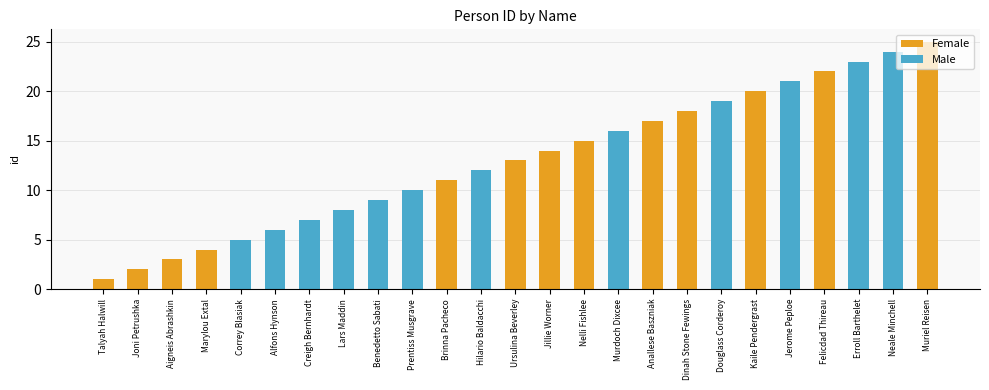

What is the value of the 3rd bar from the left?

3